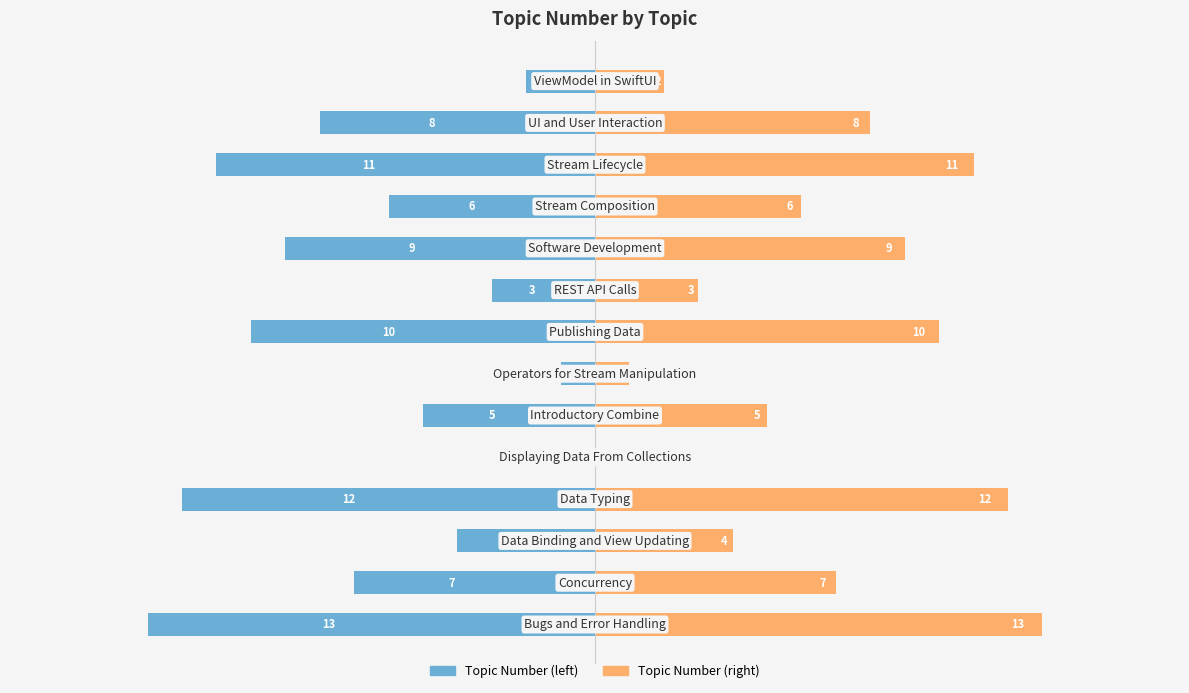

What is the sum of all Topic Number (left) values?

-91